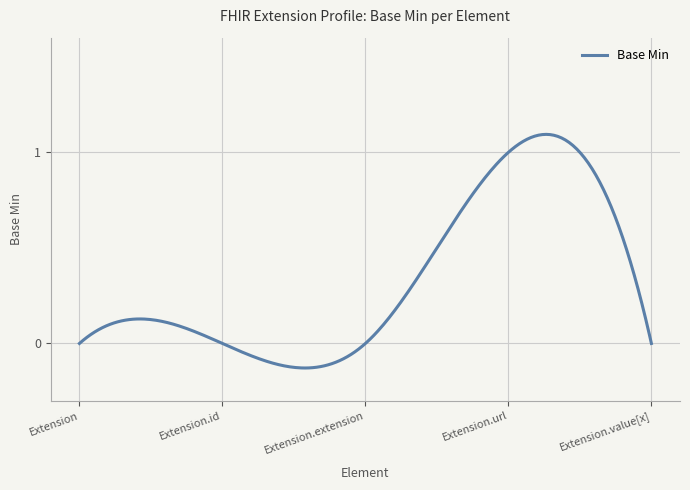

What is the sum of all values?

99.7